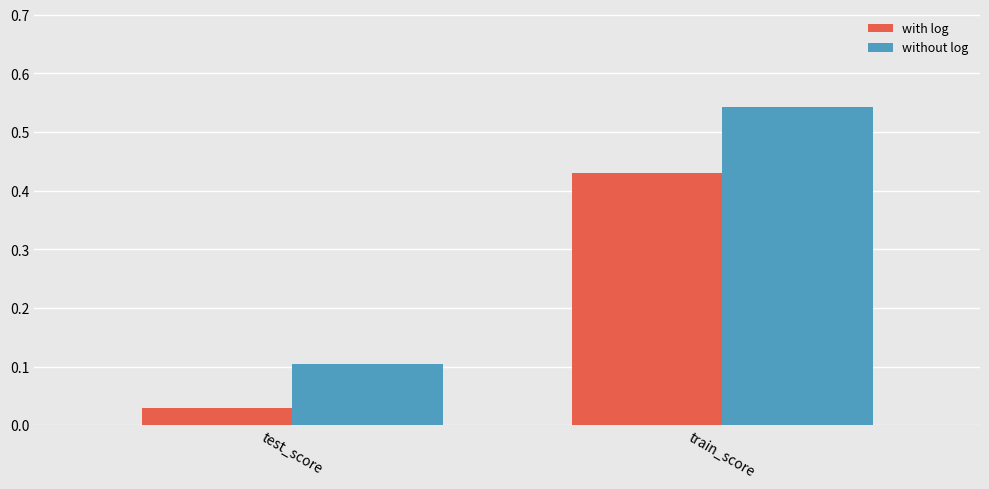

What is the sum of all without log values?

0.6